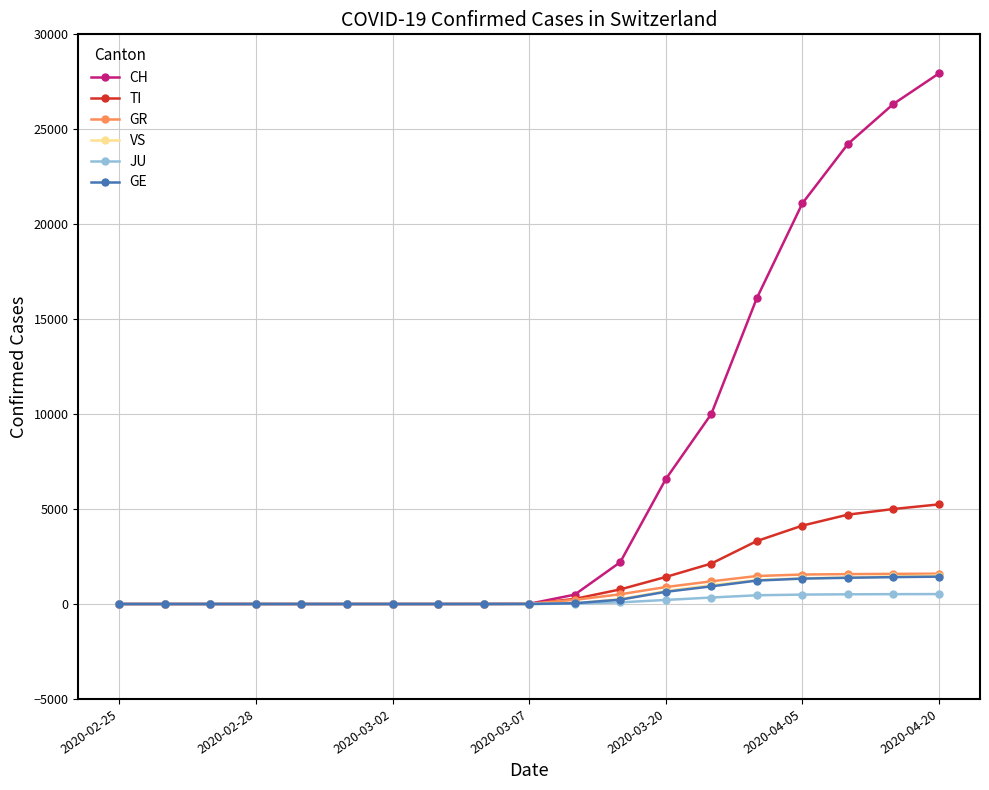

Count the number of categories in the chart.

19